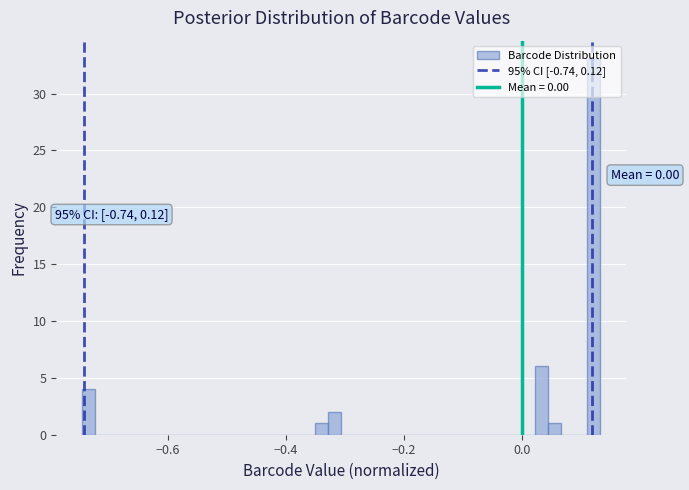

Read against the x-axis, roughly where is the centre of the tallest bar?

0.12